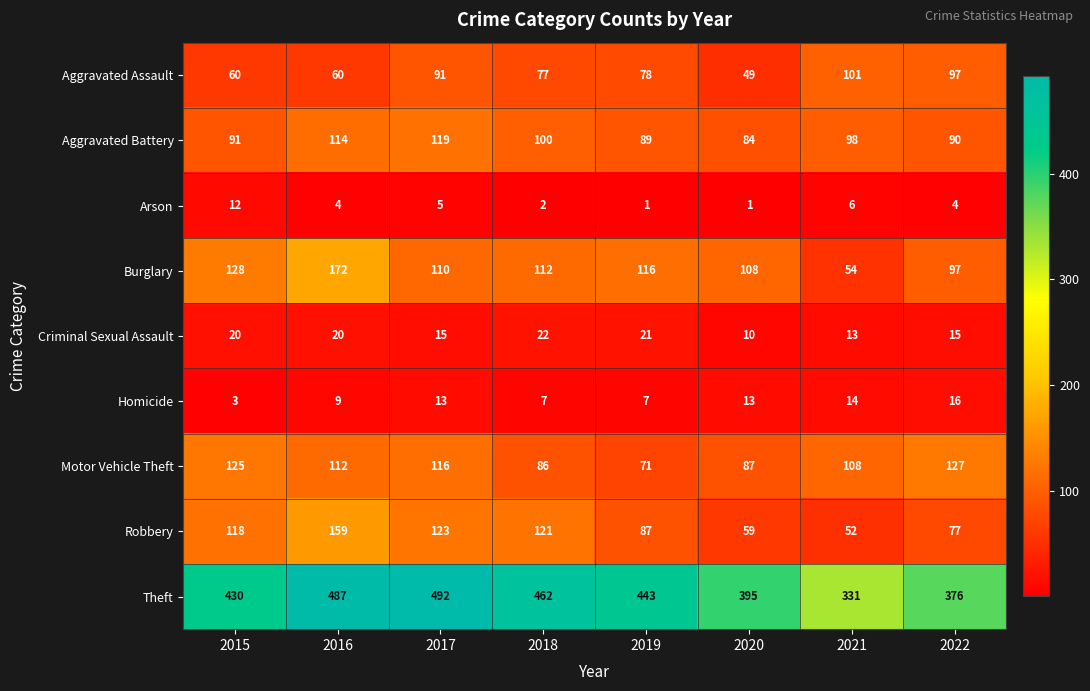

Which label corresponds to the largest value in the chart?

2017